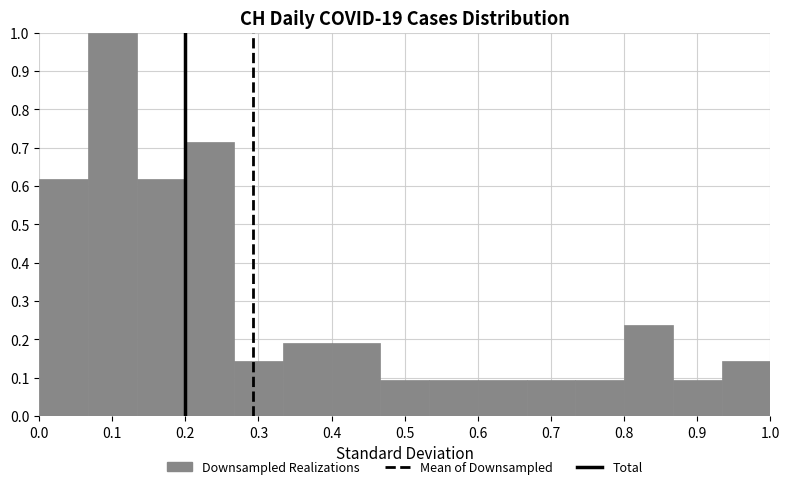

How tall is the bar that spans 0.27 to 0.33 on the x-axis? Neither the bar edges nor the heights are printed on the chart, so give them approximately, as read against the axes.

0.14